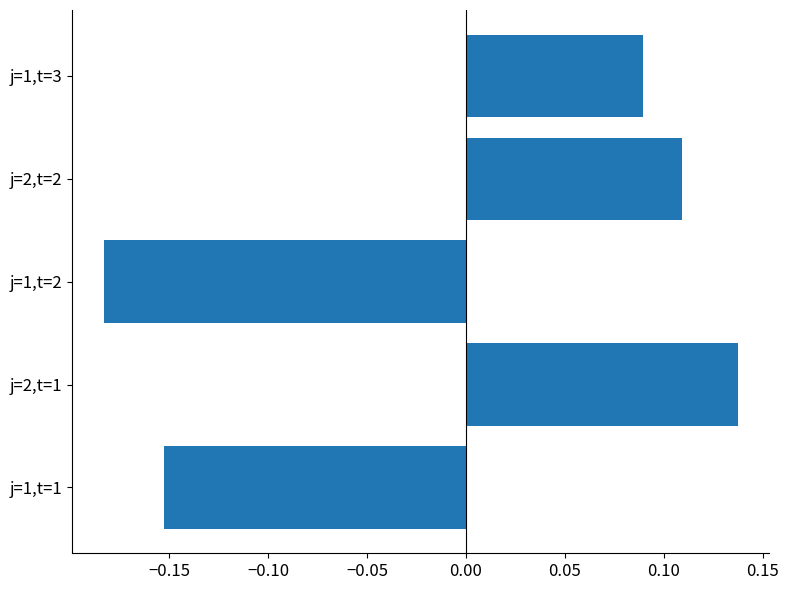

How many data points does each series have?

5